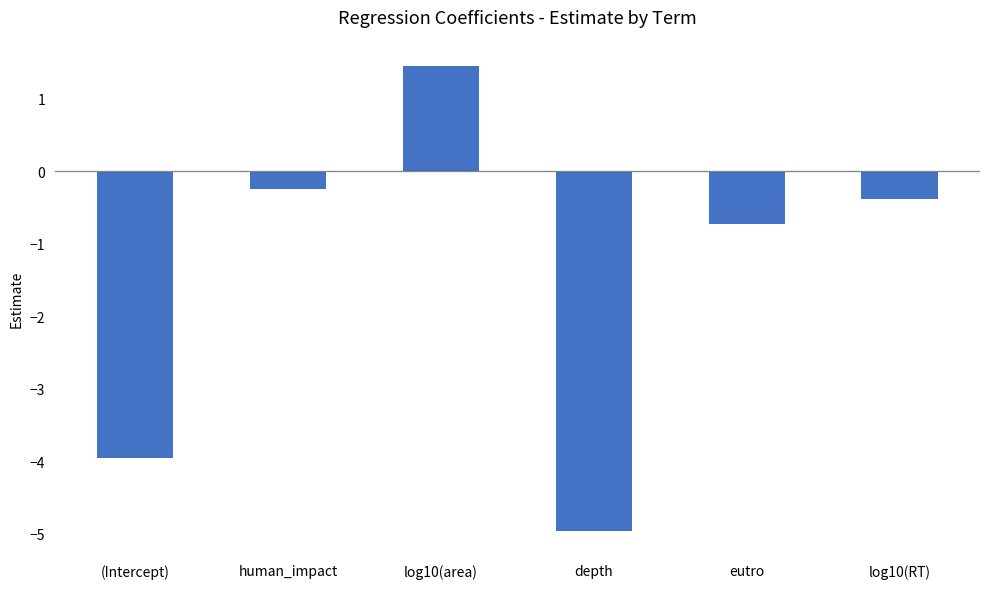

True or false: the data shows 0.7 at log10(area).

False